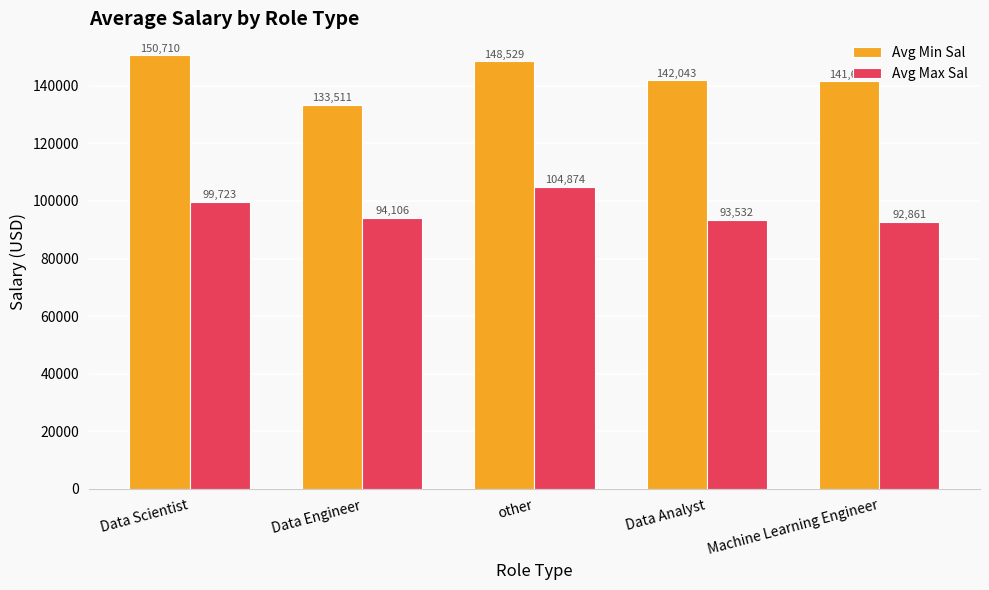

What is the sum of all Avg Max Sal values?

485096.0